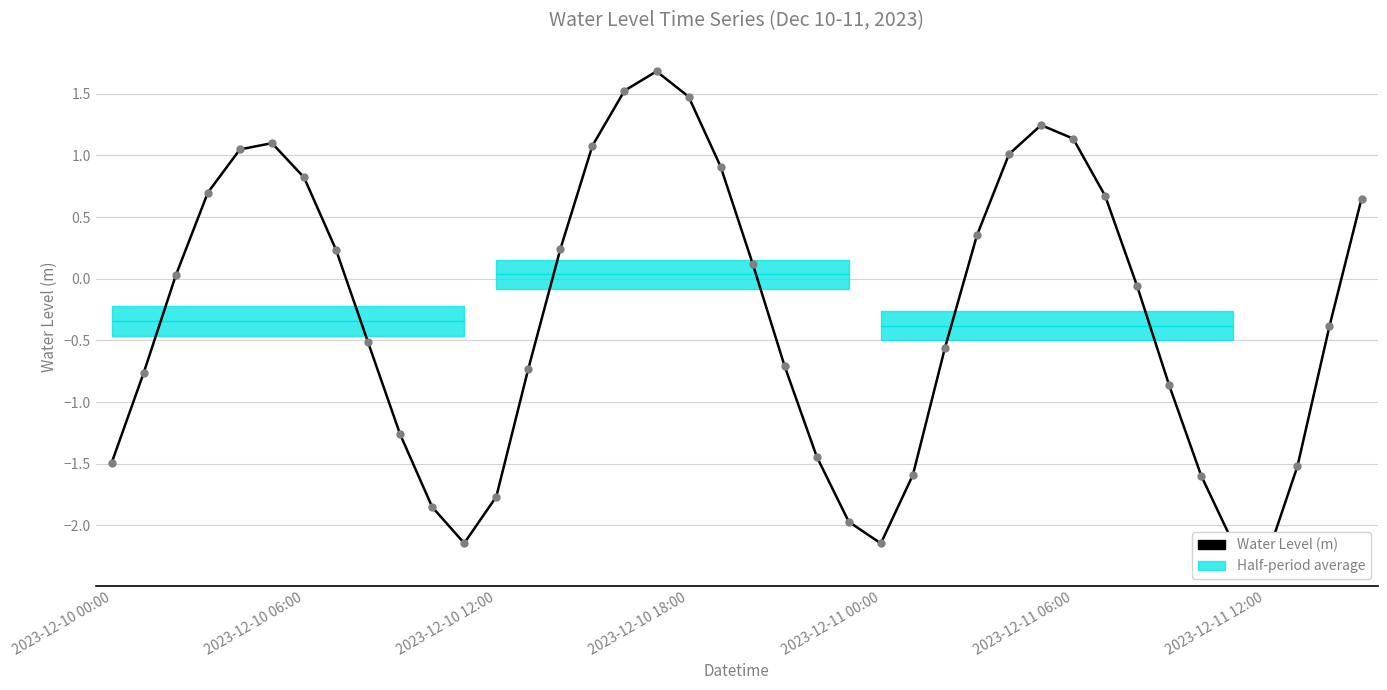

Reading left to right, extract all data points from this chart.

-1.5	-0.8	0.0	0.7	1.0	1.1	0.8	0.2	-0.5	-1.3	-1.9	-2.1	-1.8	-0.7	0.2	1.1	1.5	1.7	1.5	0.9	0.1	-0.7	-1.4	-2.0	-2.1	-1.6	-0.6	0.4	1.0	1.2	1.1	0.7	-0.1	-0.9	-1.6	-2.1	-2.3	-1.5	-0.4	0.6